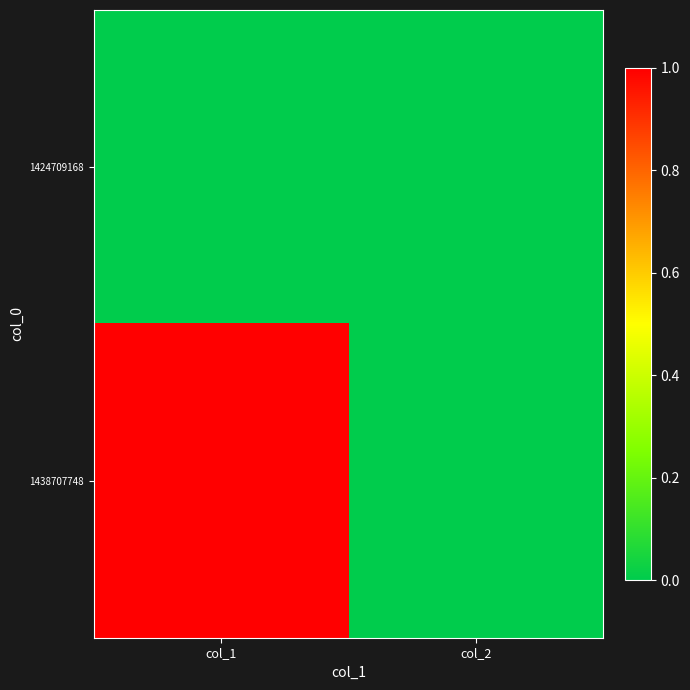

What is the spread (max minus min) of values at col_1?

1